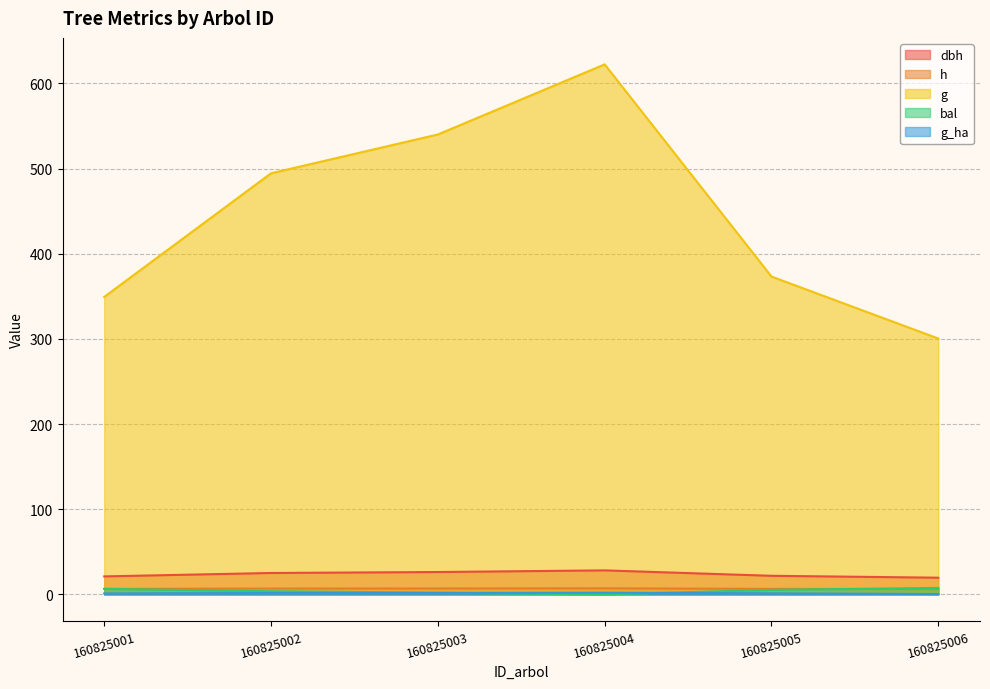

Which series changed the most between 160825001 and 160825004?

g